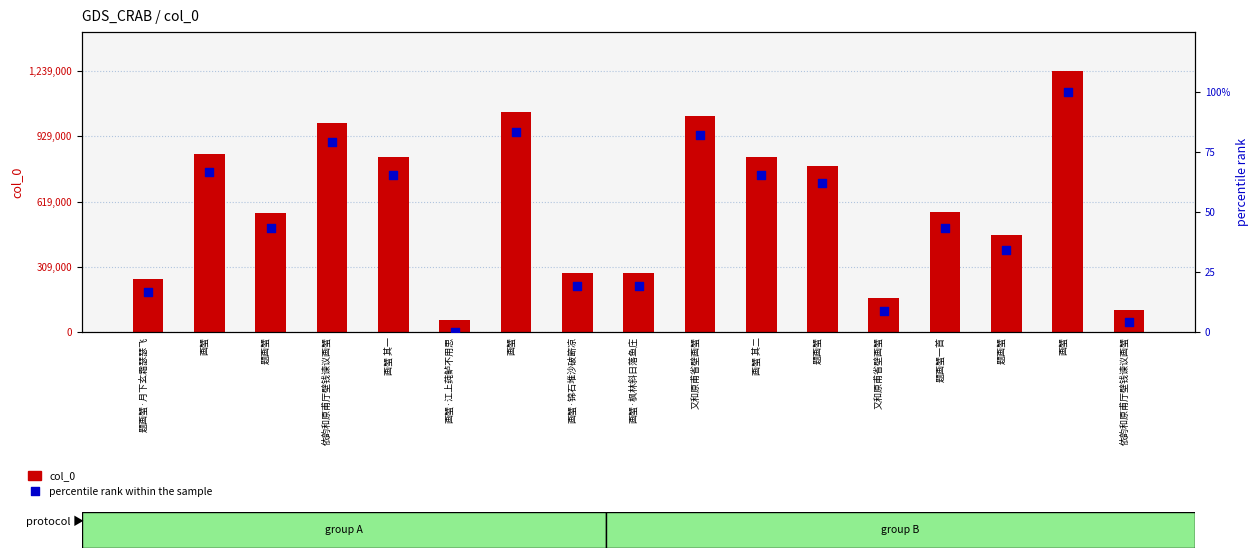

What are all the series names shown in the legend?

col_0, percentile rank within the sample